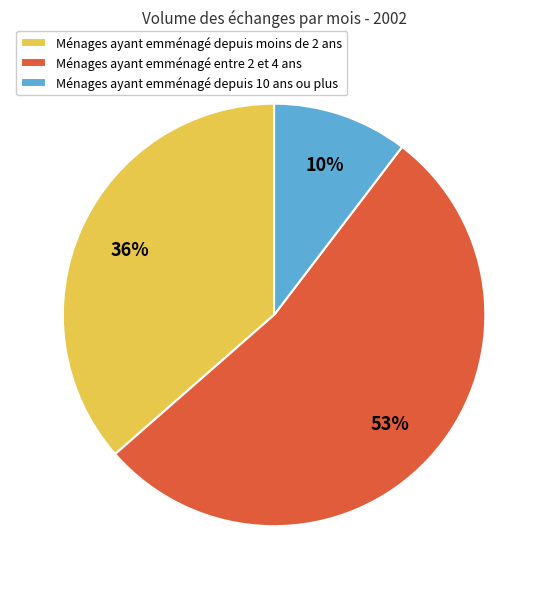

To the nearest percent, what portion does Ménages ayant emménagé depuis 10 ans ou plus represent?

10%